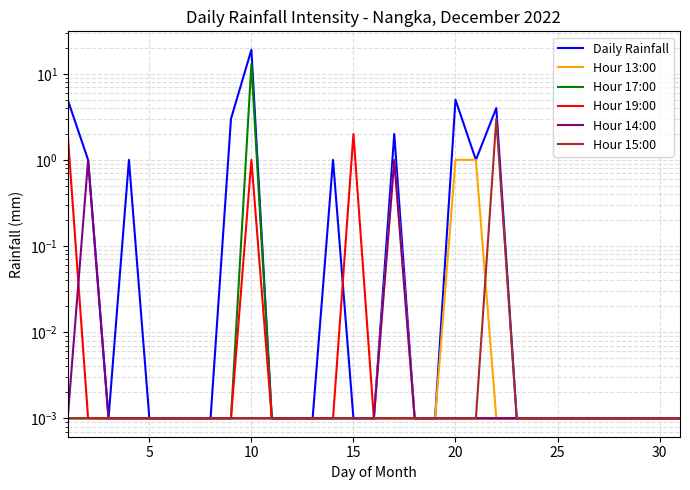

Reading left to right, list all the values displayed in this chart.

Daily Rainfall: 5.0	1.0	0.0	1.0	0.0	0.0	0.0	0.0	3.0	19.0	0.0	0.0	0.0	1.0	0.0	0.0	2.0	0.0	0.0	5.0	1.0	4.0	0.0	0.0	0.0	0.0	0.0	0.0	0.0	0.0	0.0
Hour 13:00: 0.0	0.0	0.0	0.0	0.0	0.0	0.0	0.0	0.0	0.0	0.0	0.0	0.0	0.0	0.0	0.0	1.0	0.0	0.0	1.0	1.0	0.0	0.0	0.0	0.0	0.0	0.0	0.0	0.0	0.0	0.0
Hour 17:00: 0.0	0.0	0.0	0.0	0.0	0.0	0.0	0.0	0.0	13.0	0.0	0.0	0.0	0.0	0.0	0.0	0.0	0.0	0.0	0.0	0.0	0.0	0.0	0.0	0.0	0.0	0.0	0.0	0.0	0.0	0.0
Hour 19:00: 2.0	0.0	0.0	0.0	0.0	0.0	0.0	0.0	0.0	1.0	0.0	0.0	0.0	0.0	2.0	0.0	0.0	0.0	0.0	0.0	0.0	0.0	0.0	0.0	0.0	0.0	0.0	0.0	0.0	0.0	0.0
Hour 14:00: 0.0	1.0	0.0	0.0	0.0	0.0	0.0	0.0	0.0	0.0	0.0	0.0	0.0	0.0	0.0	0.0	1.0	0.0	0.0	0.0	0.0	0.0	0.0	0.0	0.0	0.0	0.0	0.0	0.0	0.0	0.0
Hour 15:00: 0.0	0.0	0.0	0.0	0.0	0.0	0.0	0.0	0.0	0.0	0.0	0.0	0.0	0.0	0.0	0.0	0.0	0.0	0.0	0.0	0.0	3.0	0.0	0.0	0.0	0.0	0.0	0.0	0.0	0.0	0.0